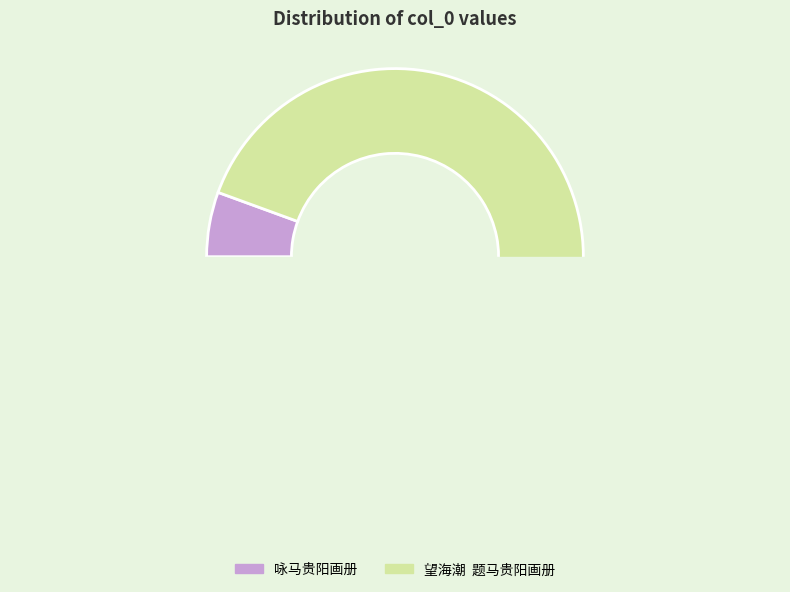

Which category has the biggest portion of the pie?

望海潮  题马贵阳画册